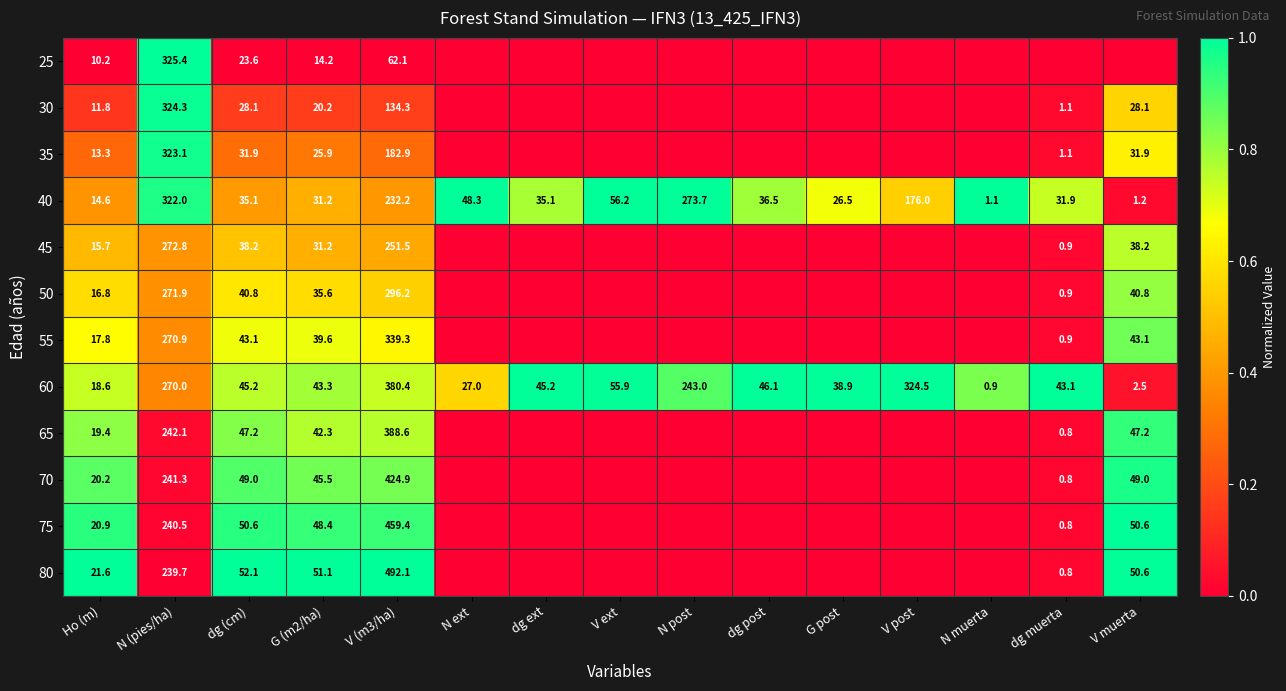

How many distinct data groups are displayed?

12